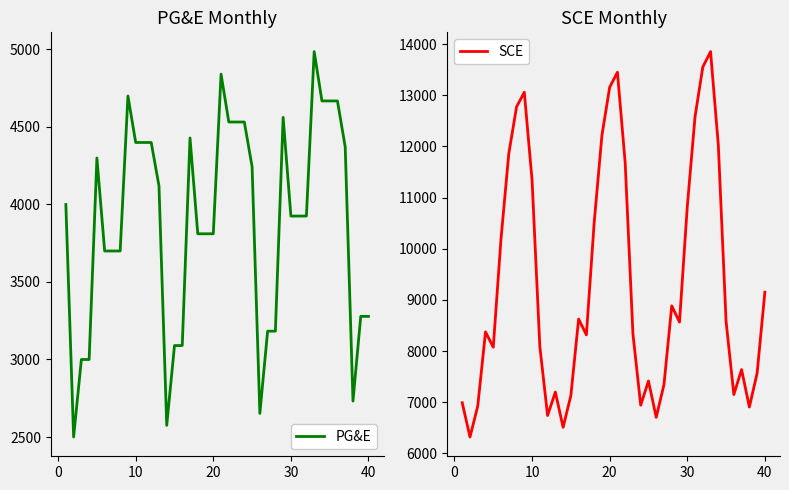

How many lines are shown in the chart?

2